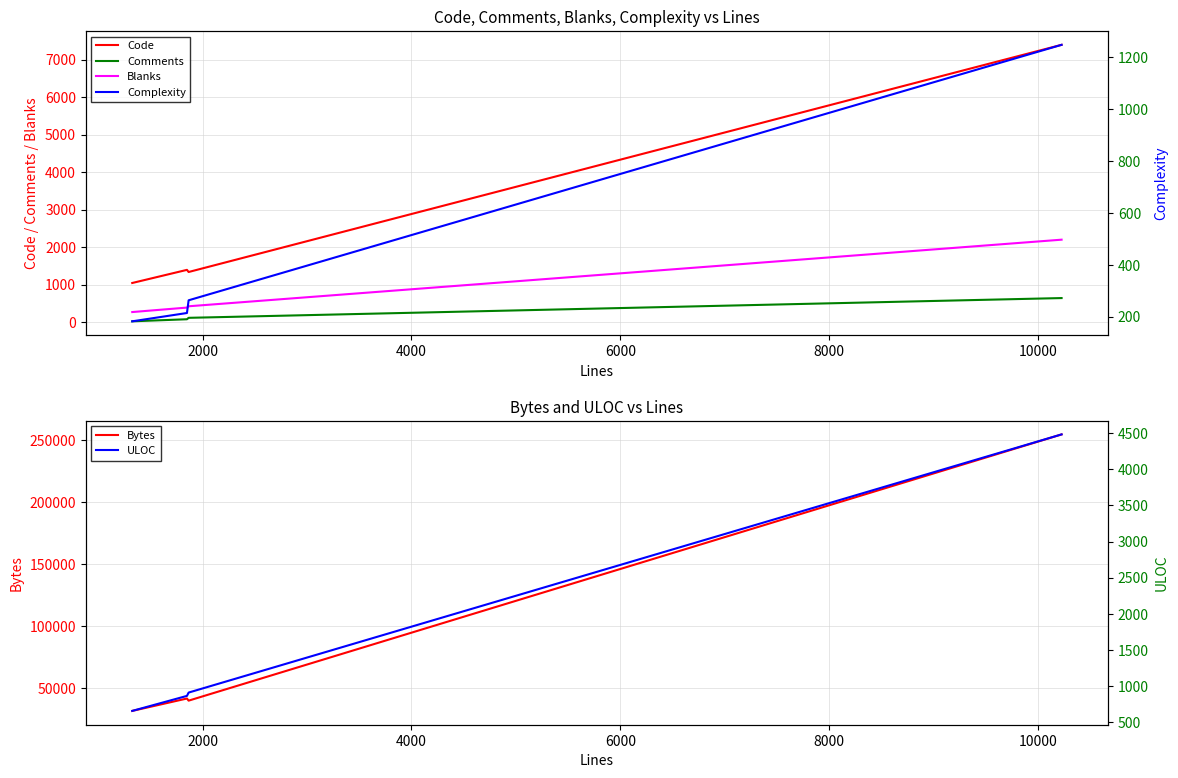

Is this an area chart (filled region under the line)?

No